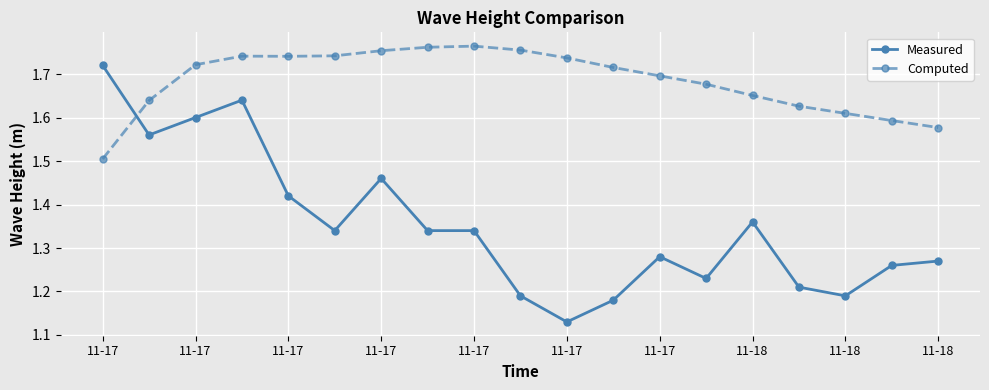

After their last crossing, which series has the higher values: Measured or Computed?

Computed